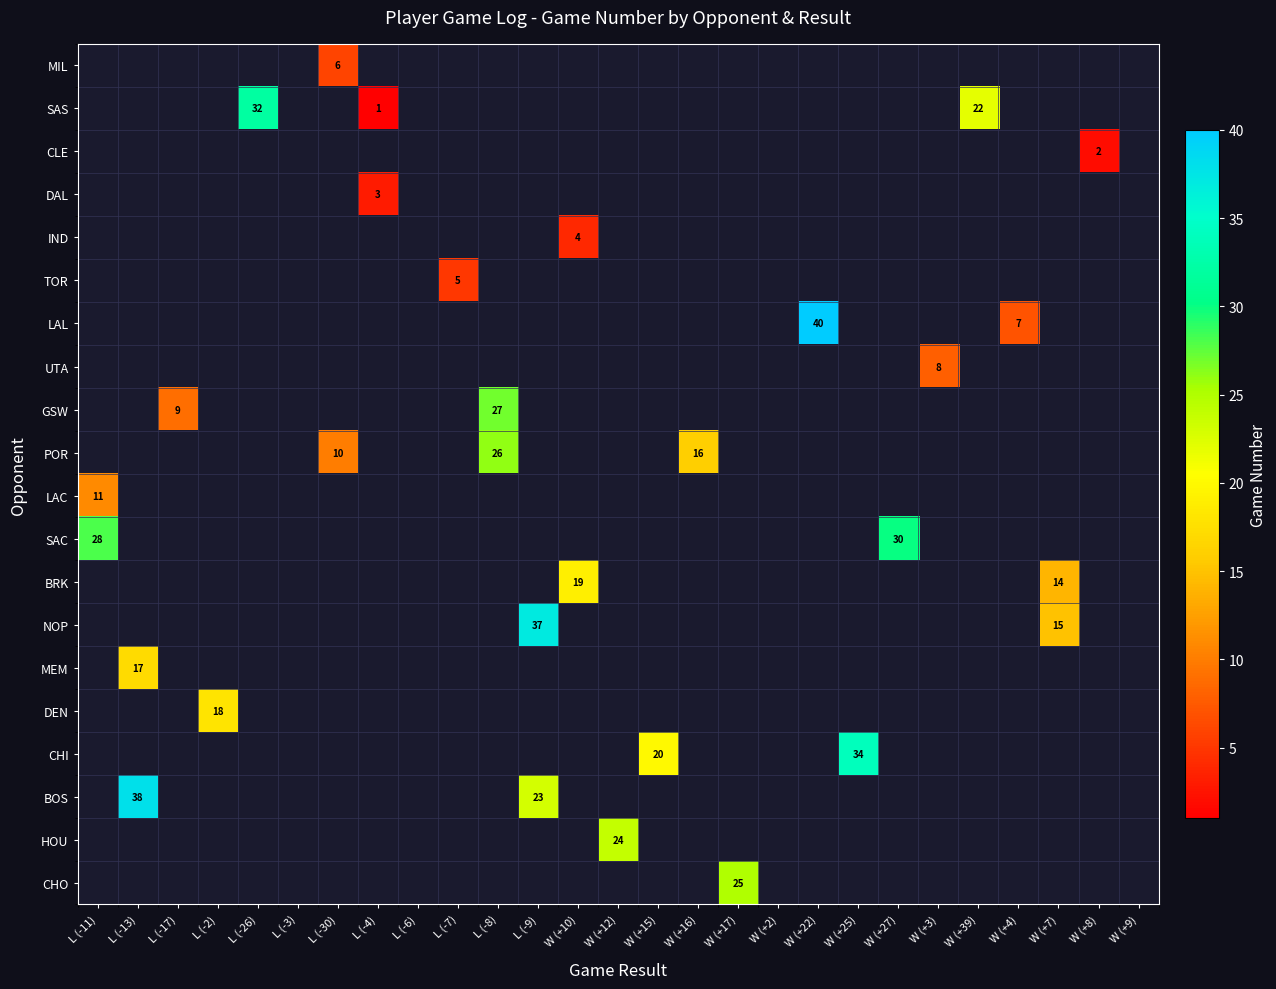

How many positive values does the NOP series have?

2